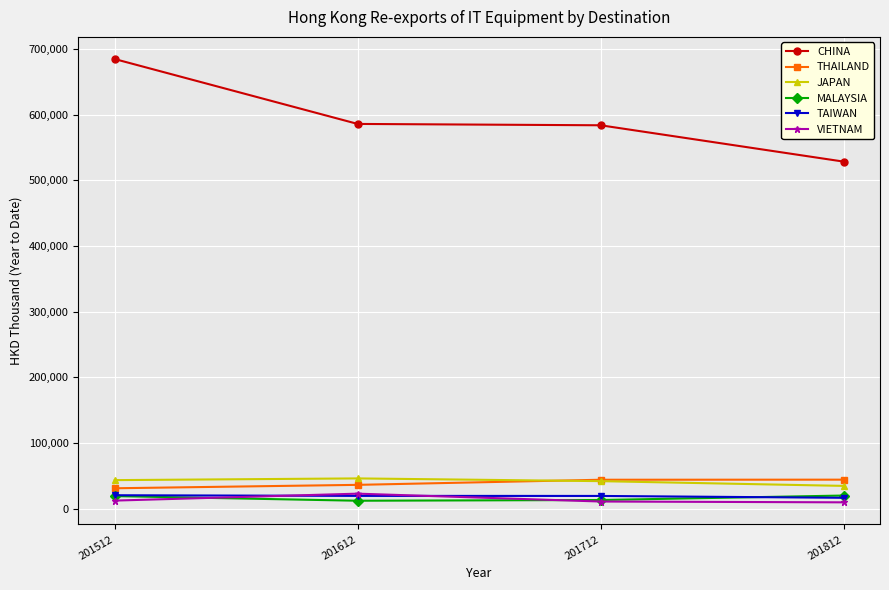

What is the minimum value shown in the chart?

9440.8